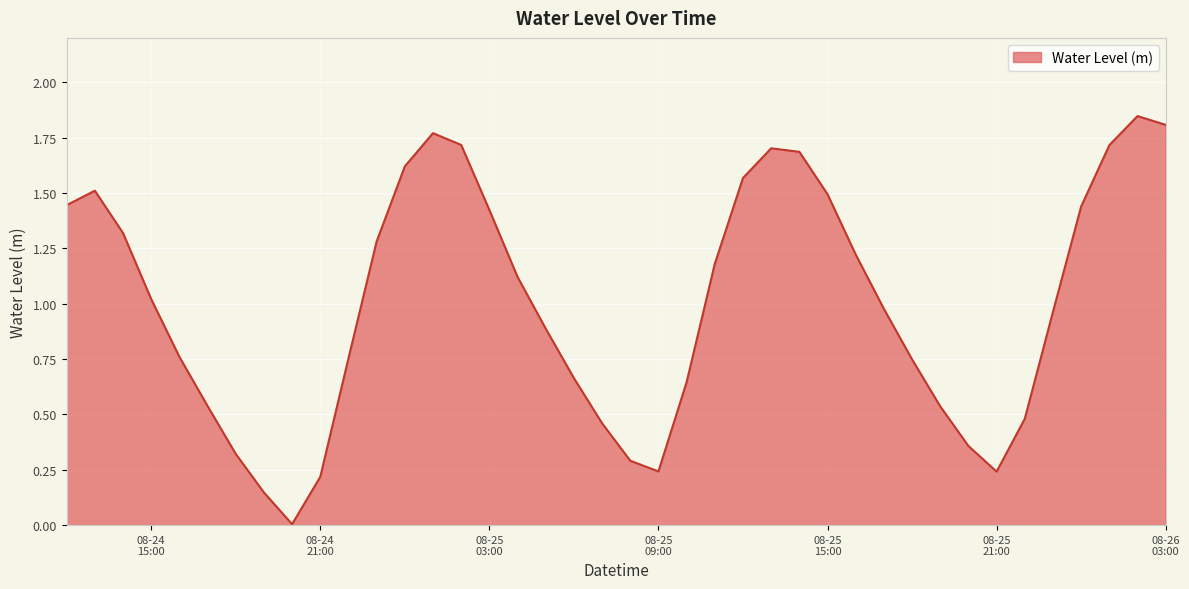

Which category has the highest value across all series?

2024-08-26 02:00:00